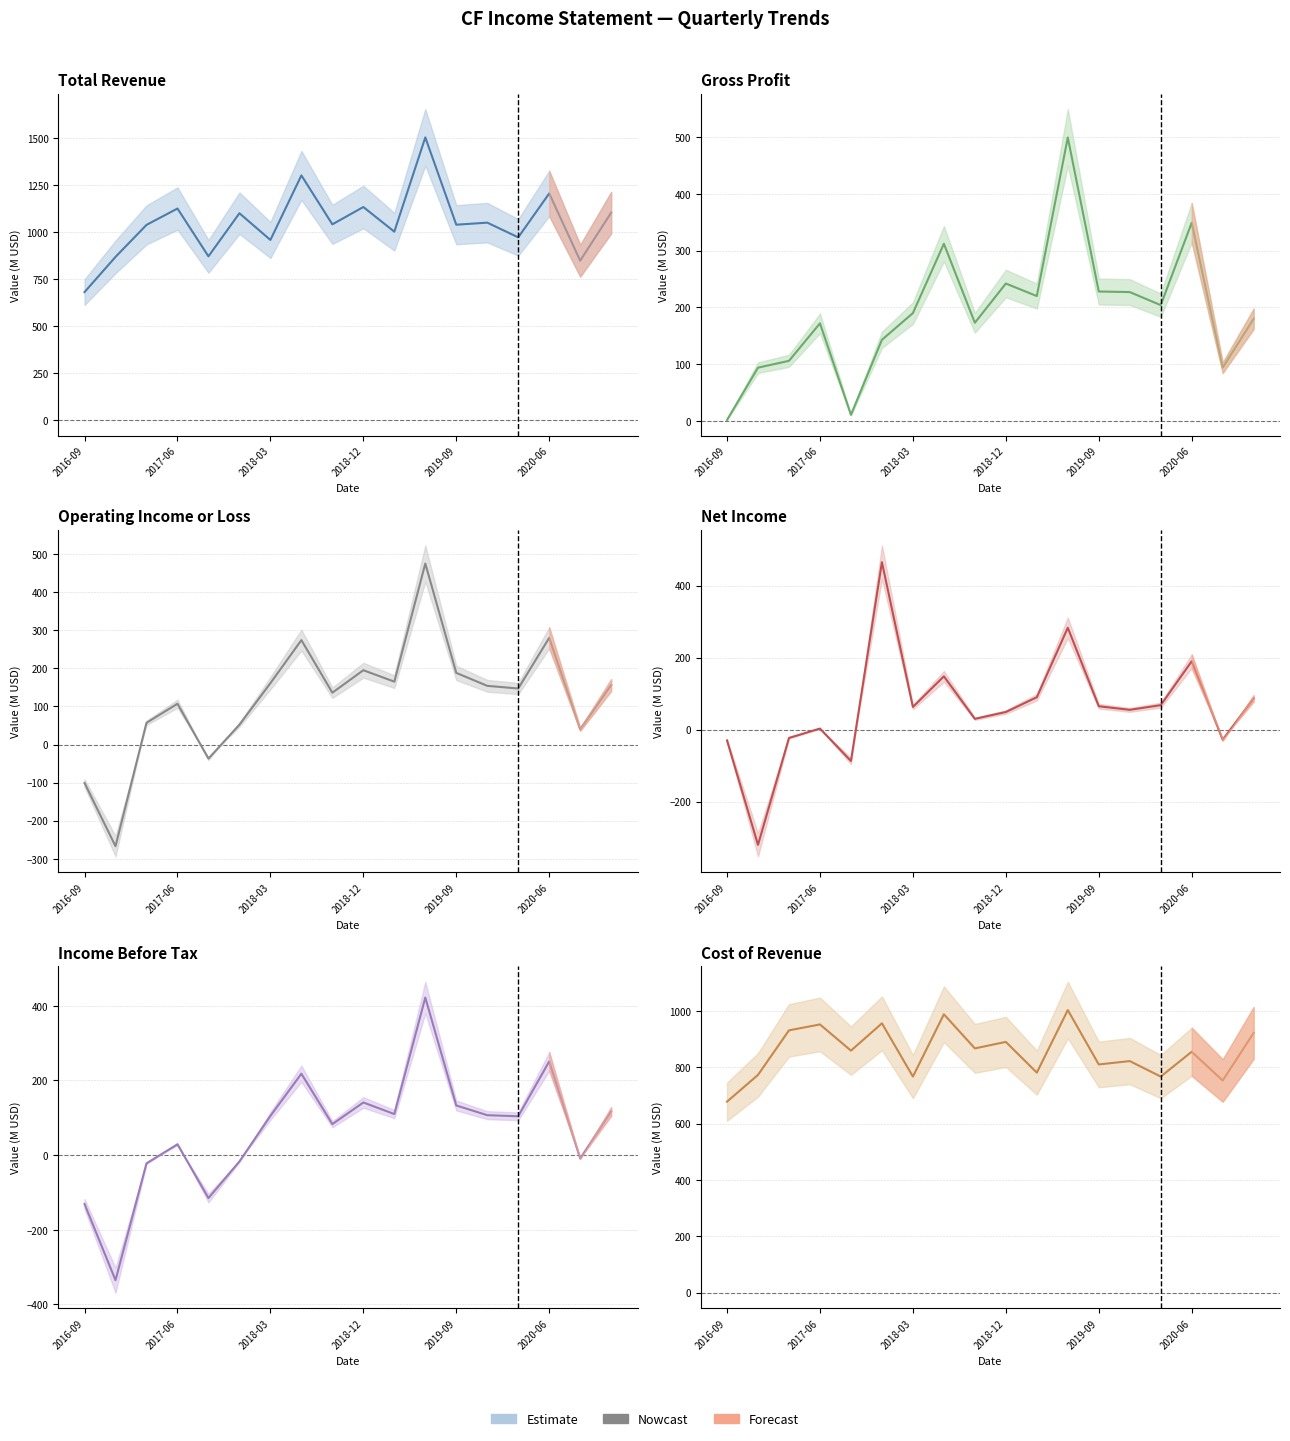

True or false: Income Before Tax and Operating Income or Loss cross at least once.

False